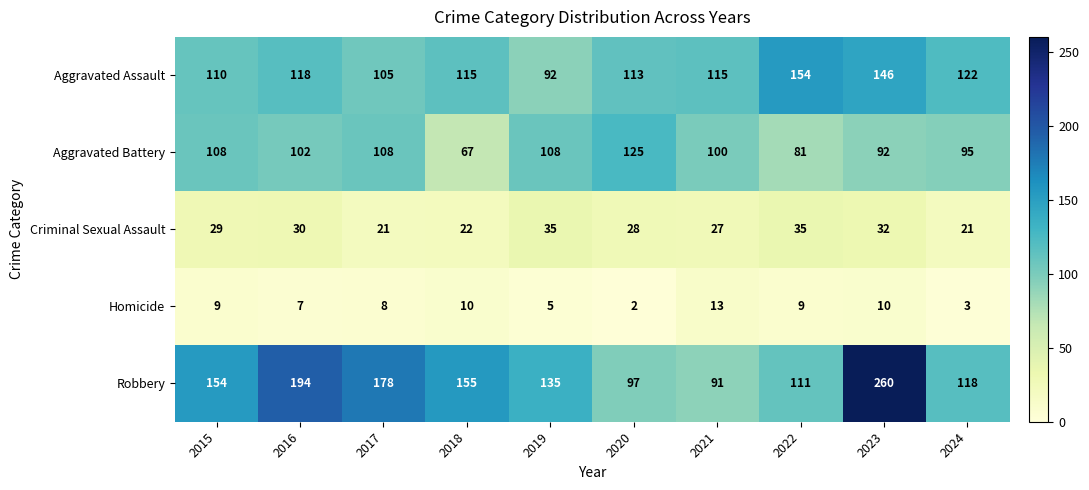

How many data points does each series have?

10